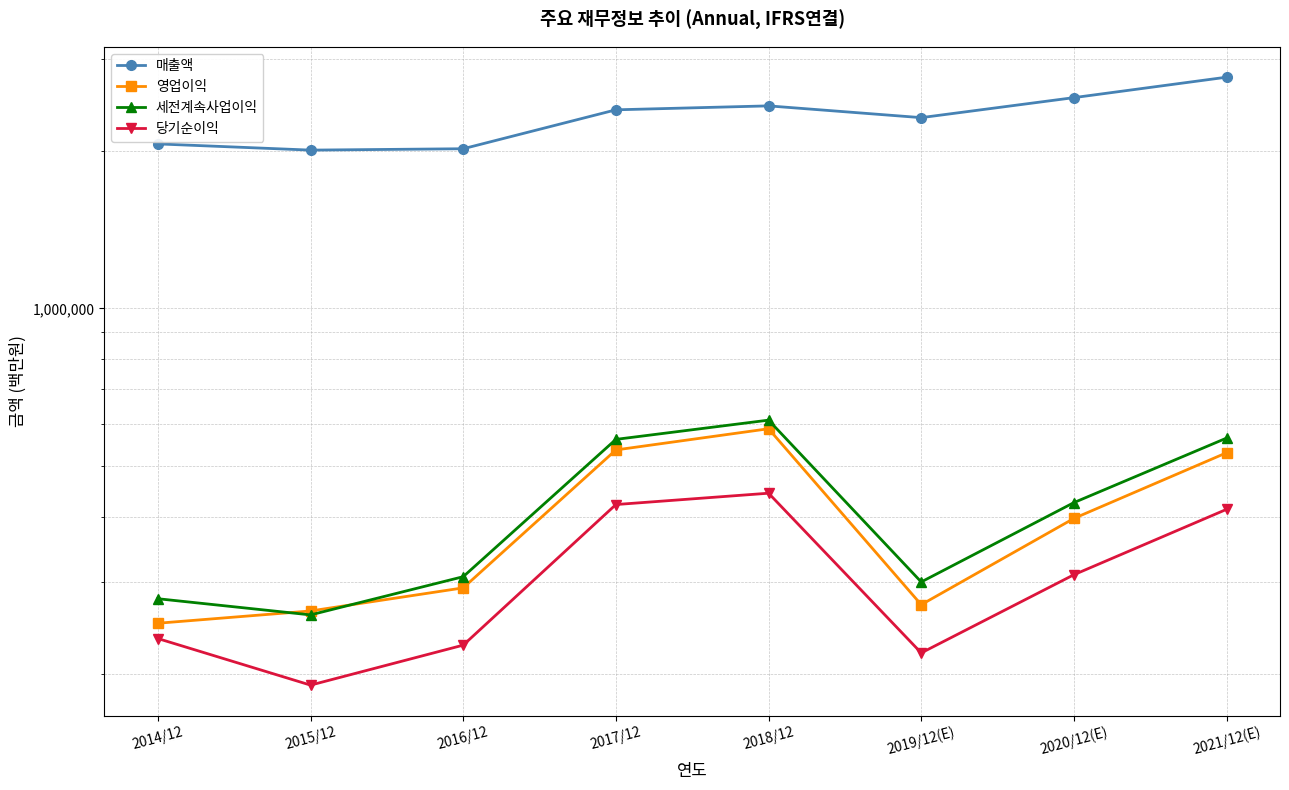

List the labels in order of 당기순이익 value, smallest first.

2015/12, 2019/12(E), 2016/12, 2014/12, 2020/12(E), 2021/12(E), 2017/12, 2018/12